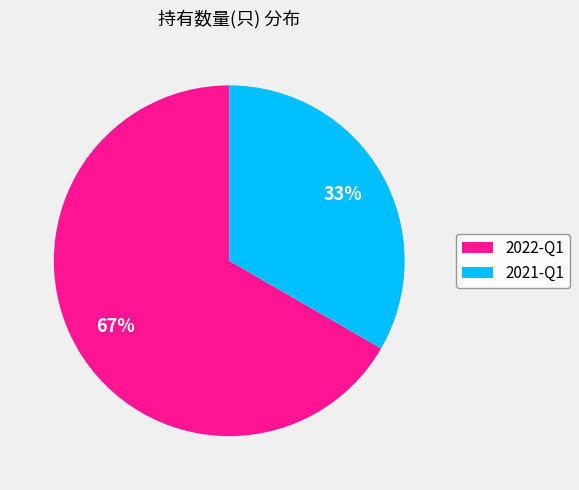

How many segments does this pie chart have?

2